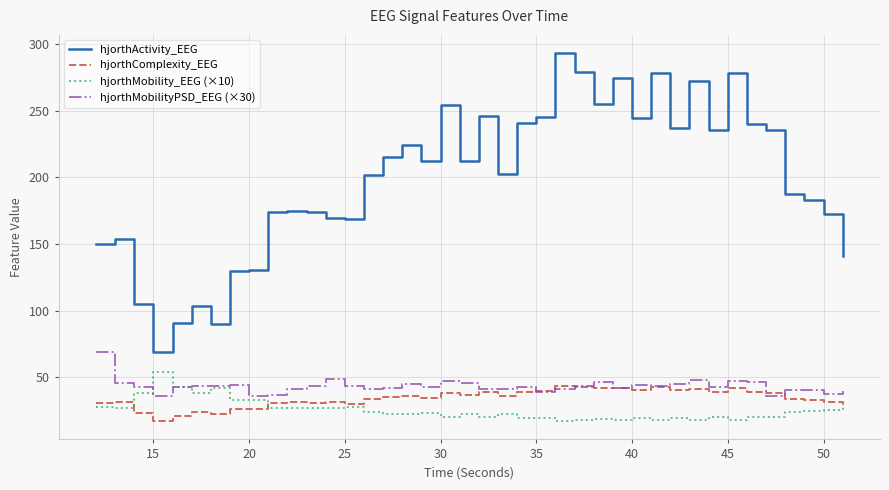

How many distinct data groups are displayed?

4